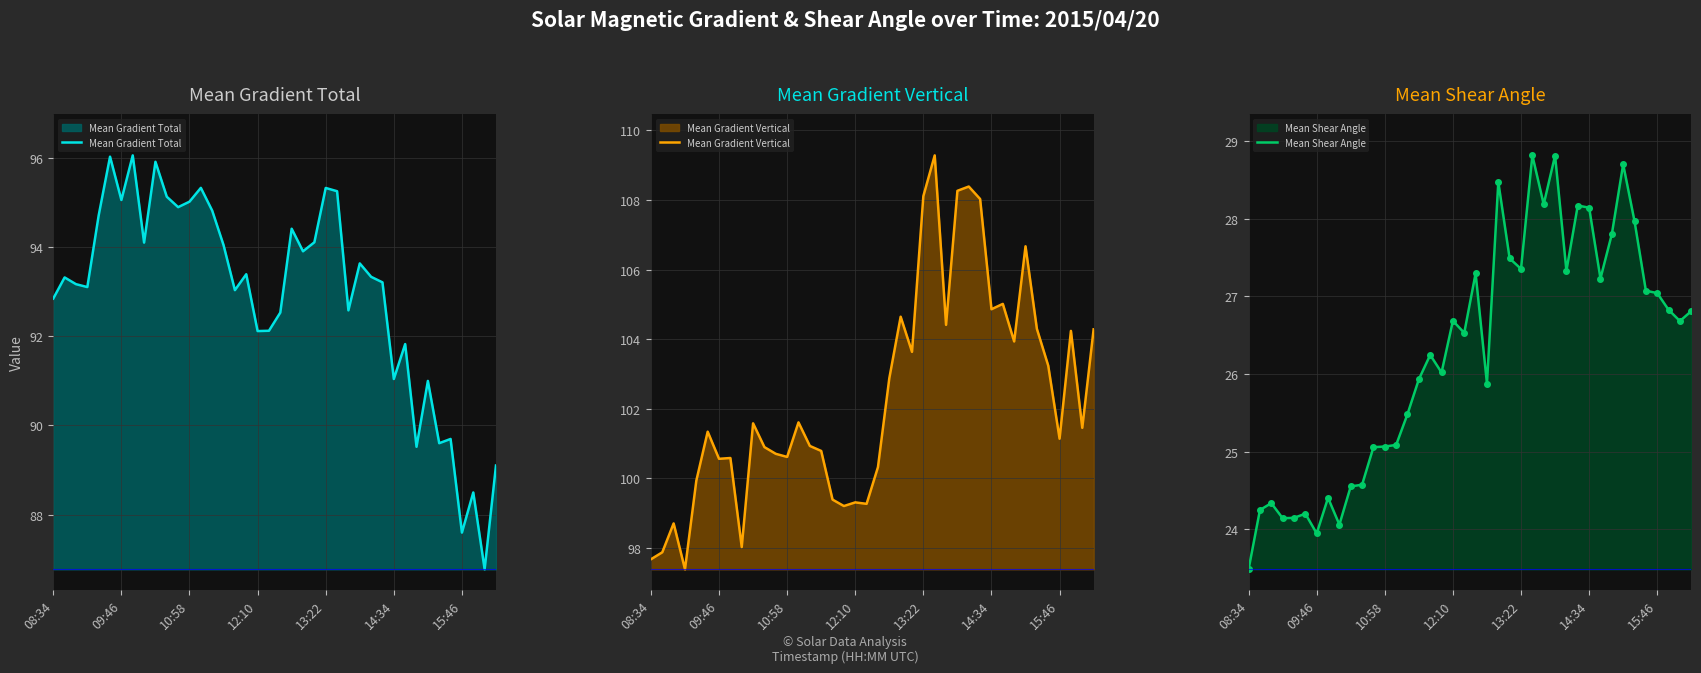

What is the average value of the Mean Gradient Vertical line series?

102.3